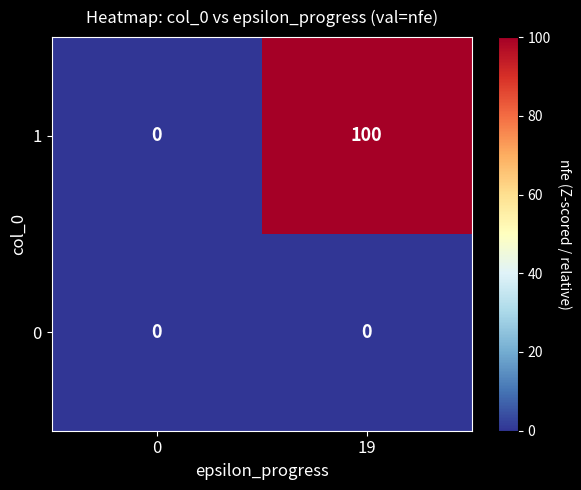

How many categories are shown in the chart?

2